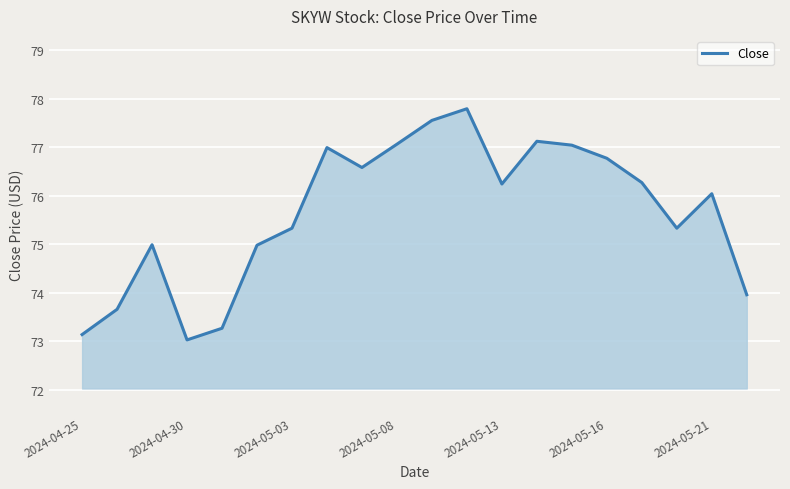

How many lines are shown in the chart?

1